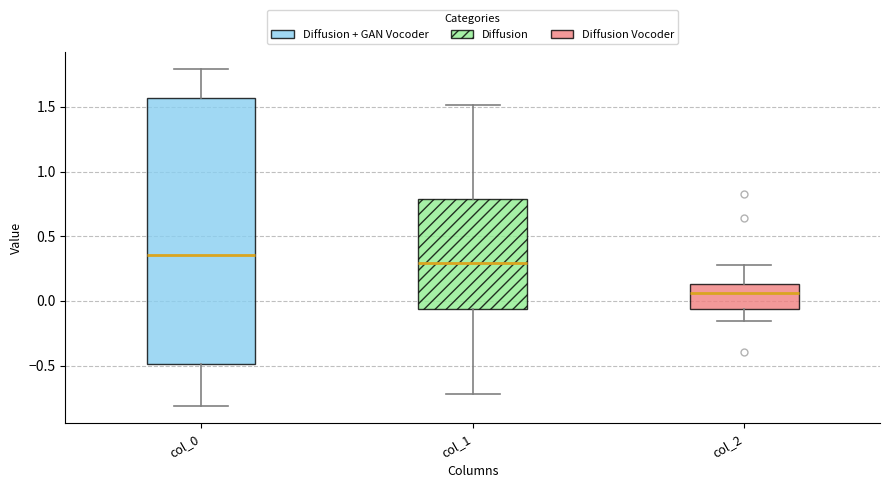

Which box has the lowest median line?

col_2